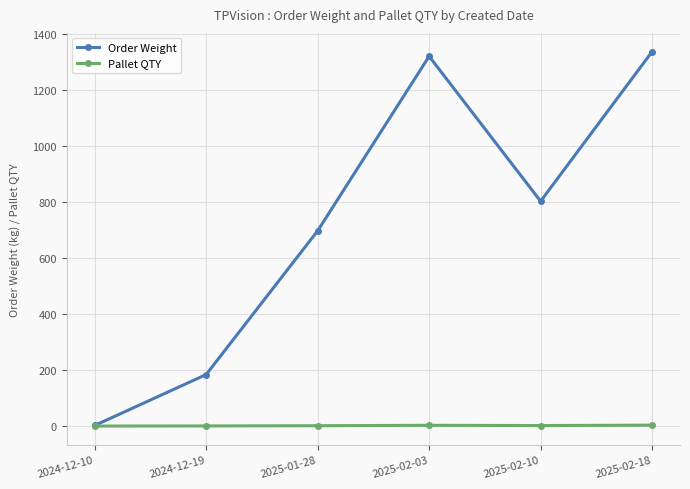

What is the label of the 5th point from the left?

2025-02-10